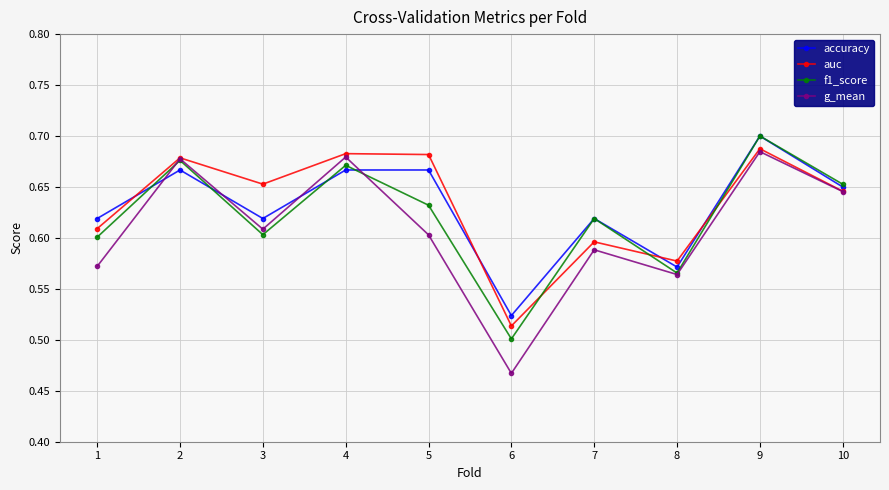

Does the chart have visible grid lines?

Yes